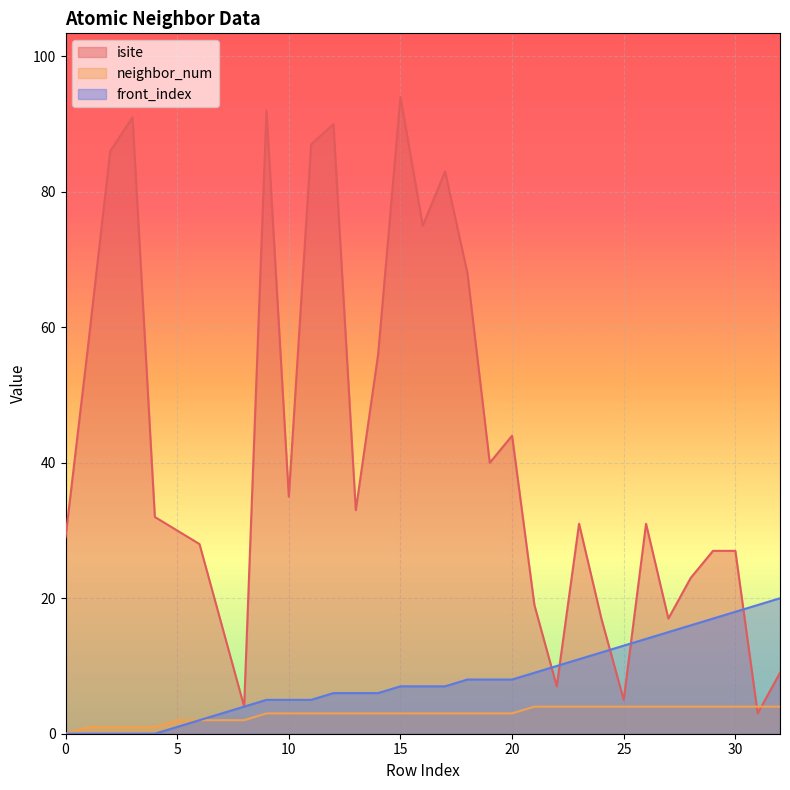

Which series has the widest spread of values?

isite